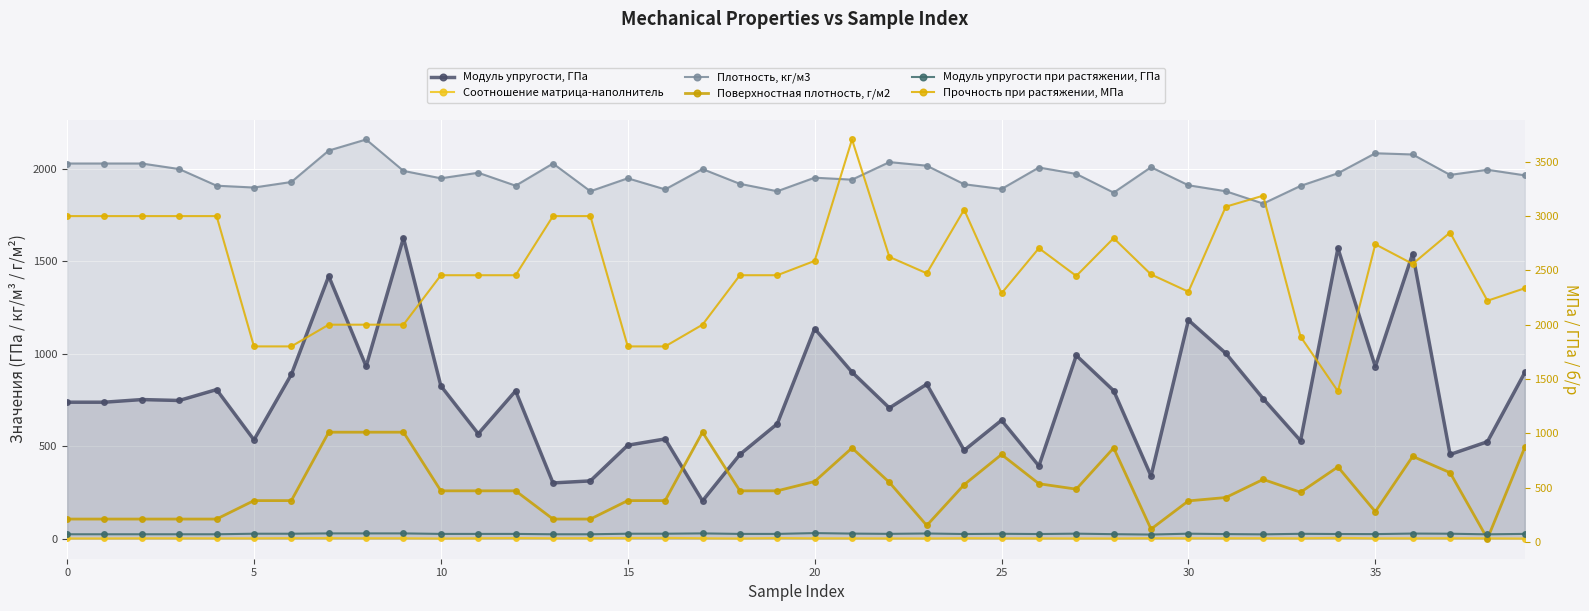

Where is Модуль упругости, ГПа nearest to the value 916?

21